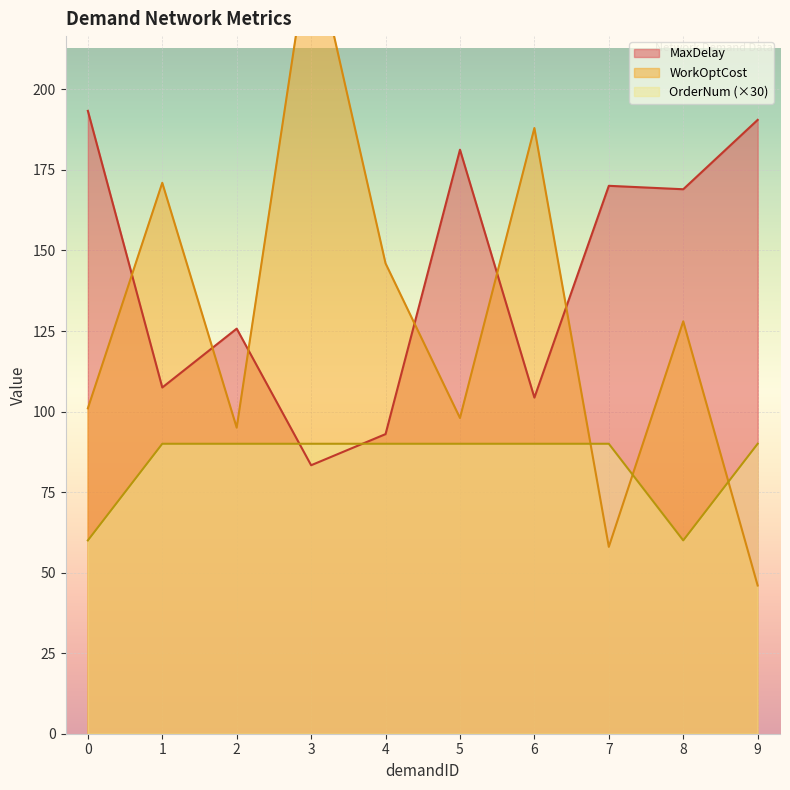

Reading left to right, what are all the values shown in this chart?

MaxDelay: 193.3	107.5	125.7	83.3	93.0	181.3	104.3	170.1	169.0	190.5
WorkOptCost: 101.0	171.0	95.0	248.0	146.0	98.0	188.0	58.0	128.0	46.0
OrderNum: 60.0	90.0	90.0	90.0	90.0	90.0	90.0	90.0	60.0	90.0